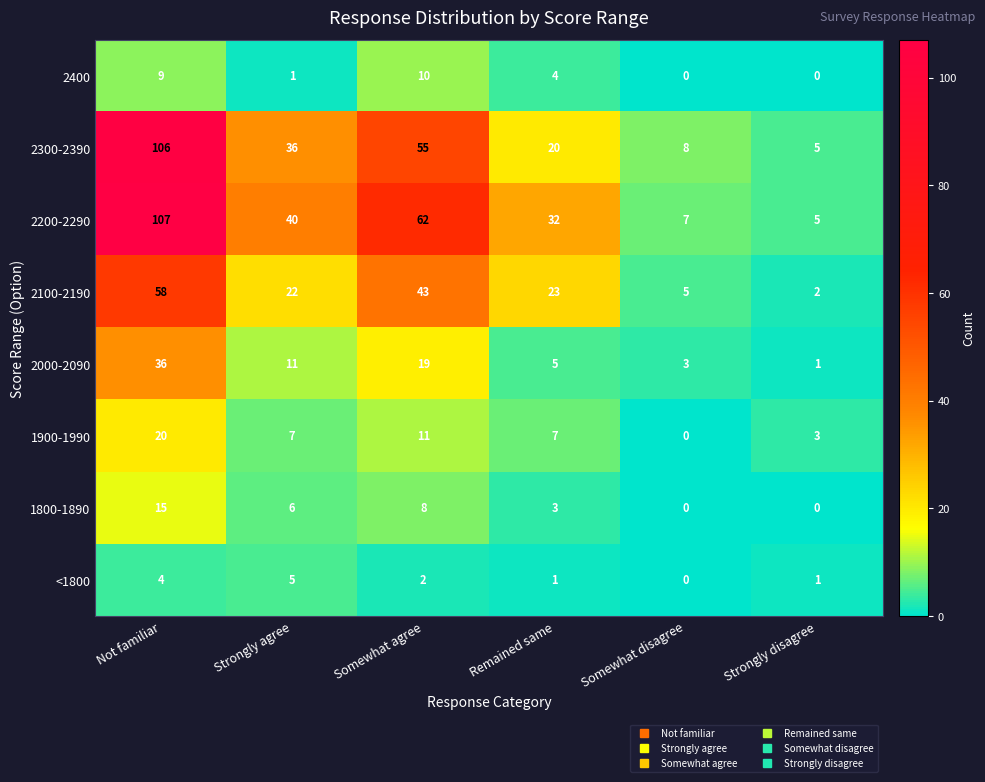

At how many categories does at least one series exceed 39?

3